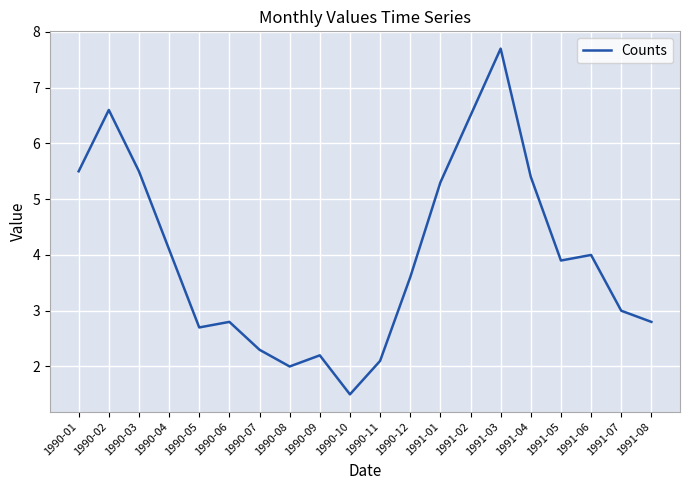

True or false: there are more than 2 points higher than both neighbors.

True